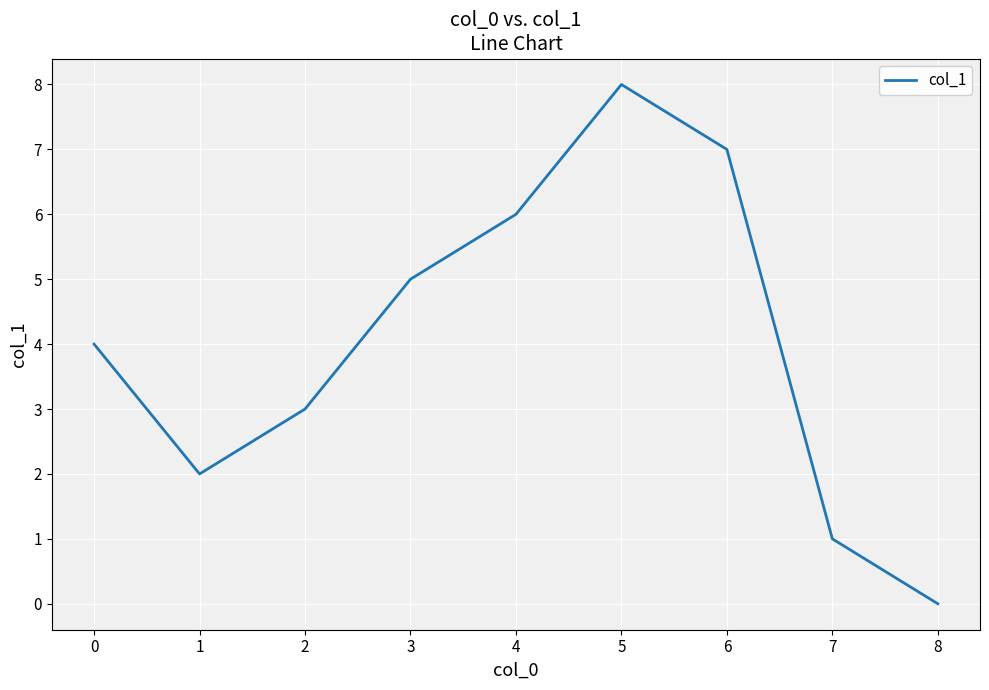

What is the change in value from 0 to 5?

+4